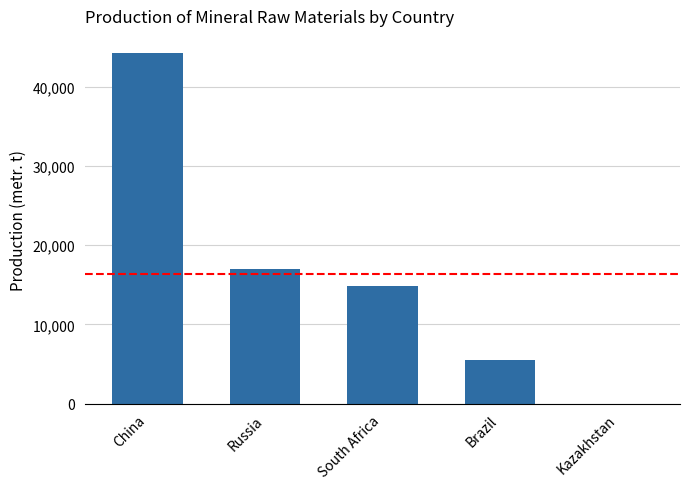

What is the sum of the values at Kazakhstan and Russia?

17052